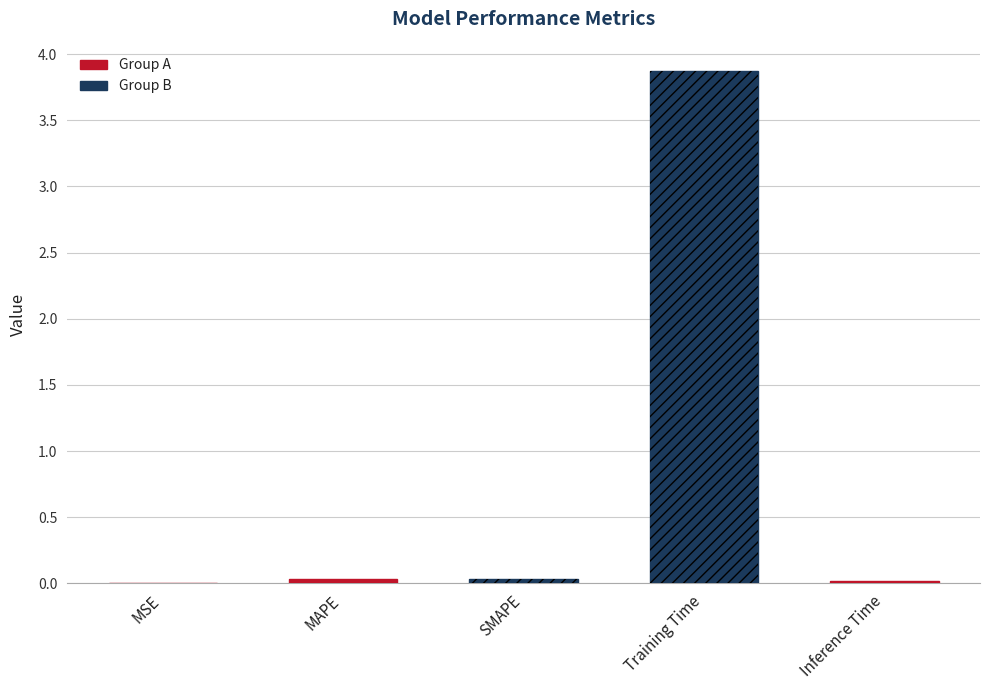

What is the sum of all values?

4.0